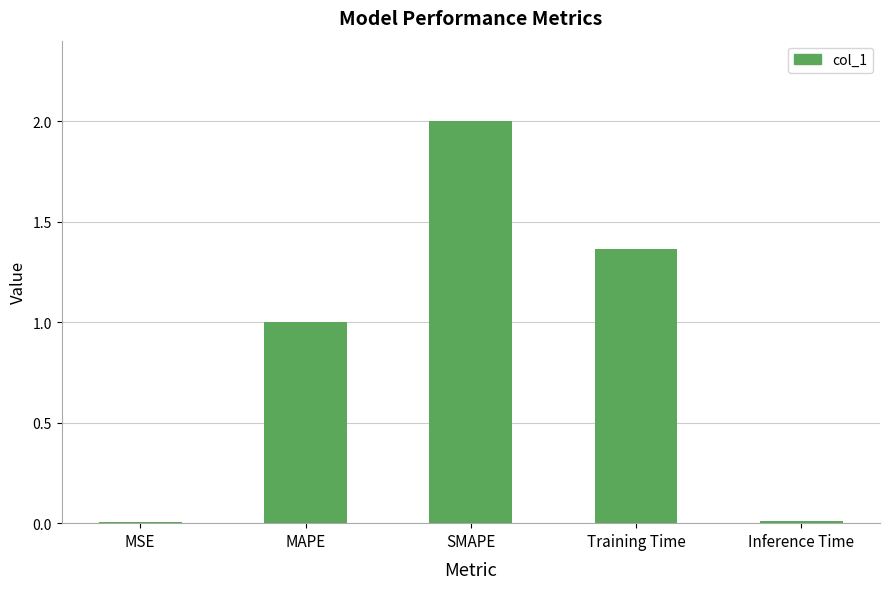

Is it true that the value at MAPE is 1.0?

True